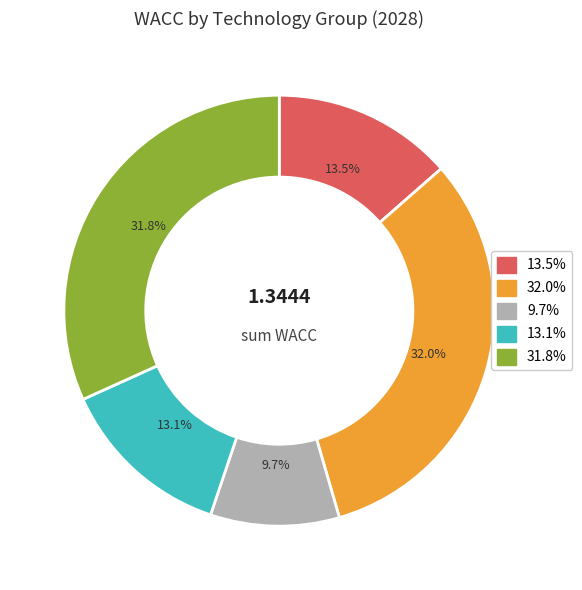

Does any single category account for the majority?

No